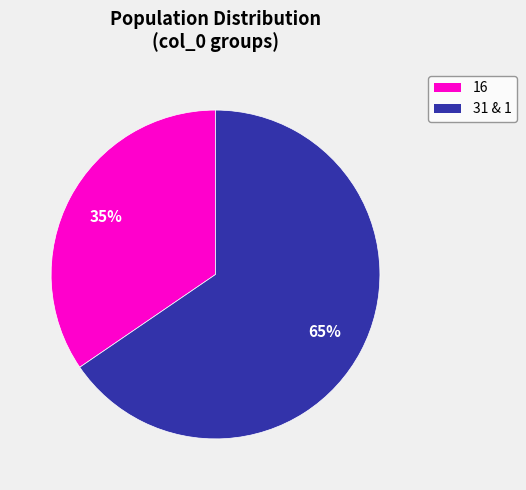

Is there a majority slice in this chart?

Yes